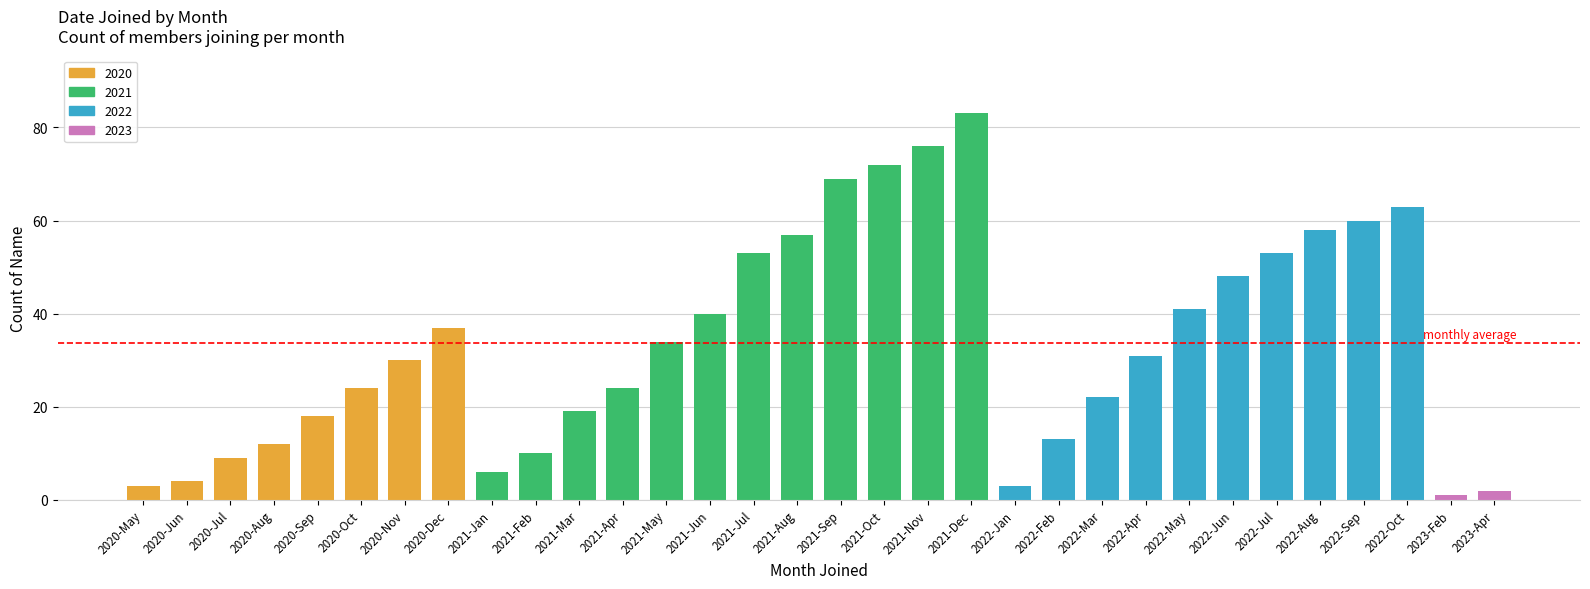

At which category does the chart reach its peak across all series?

2021-Dec